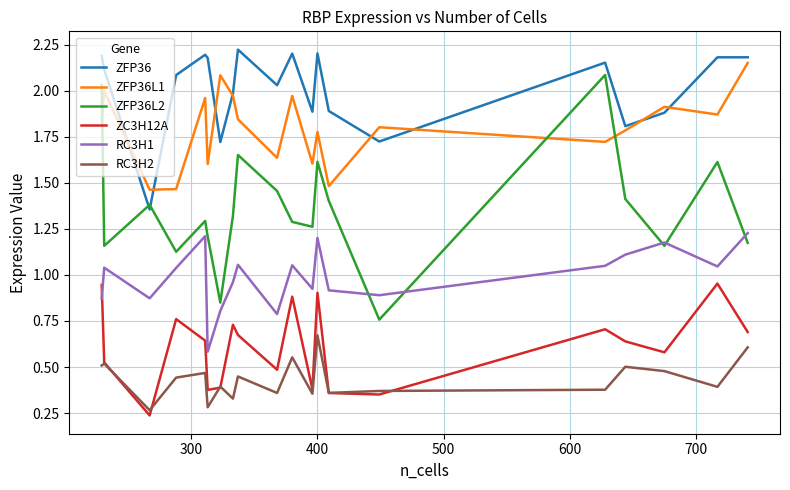

Which series has the largest range (max minus min)?

ZFP36L2